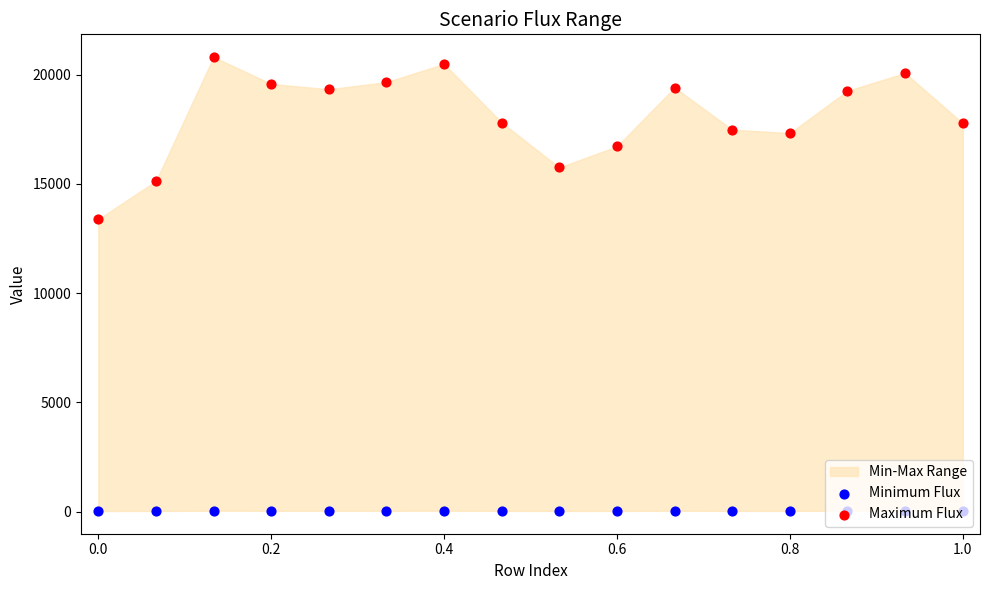

Is the value of Maximum Flux at −0.2 greater than the value of Minimum Flux at 11?

Yes